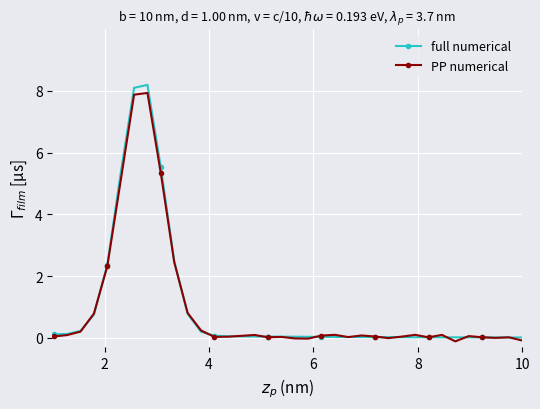

Which series has the largest range (max minus min)?

full numerical